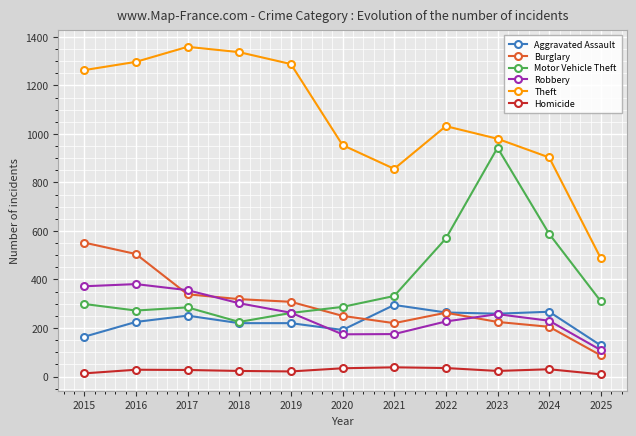

What is the minimum value for Burglary?

87